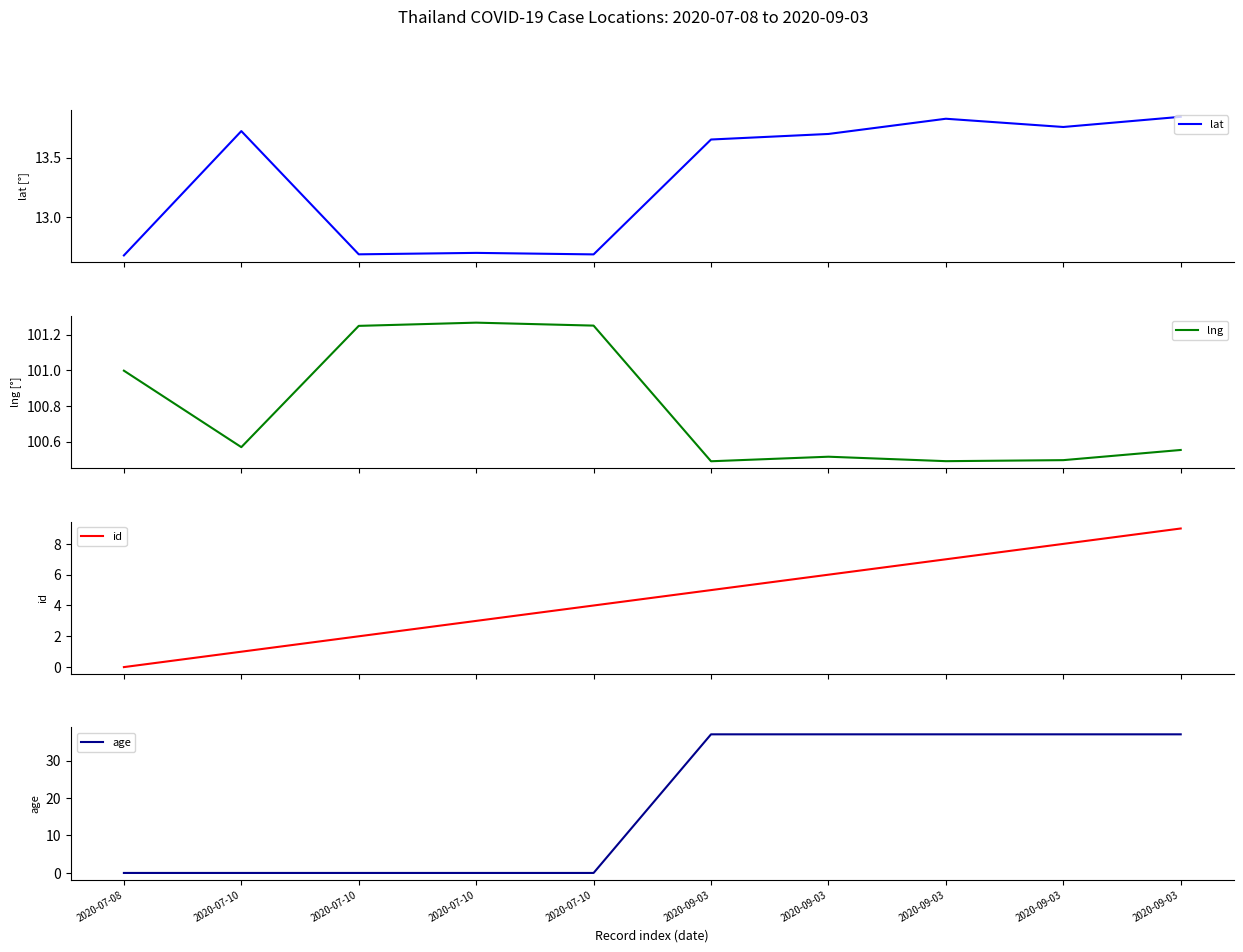

Which series has the largest total across all categories?

lng